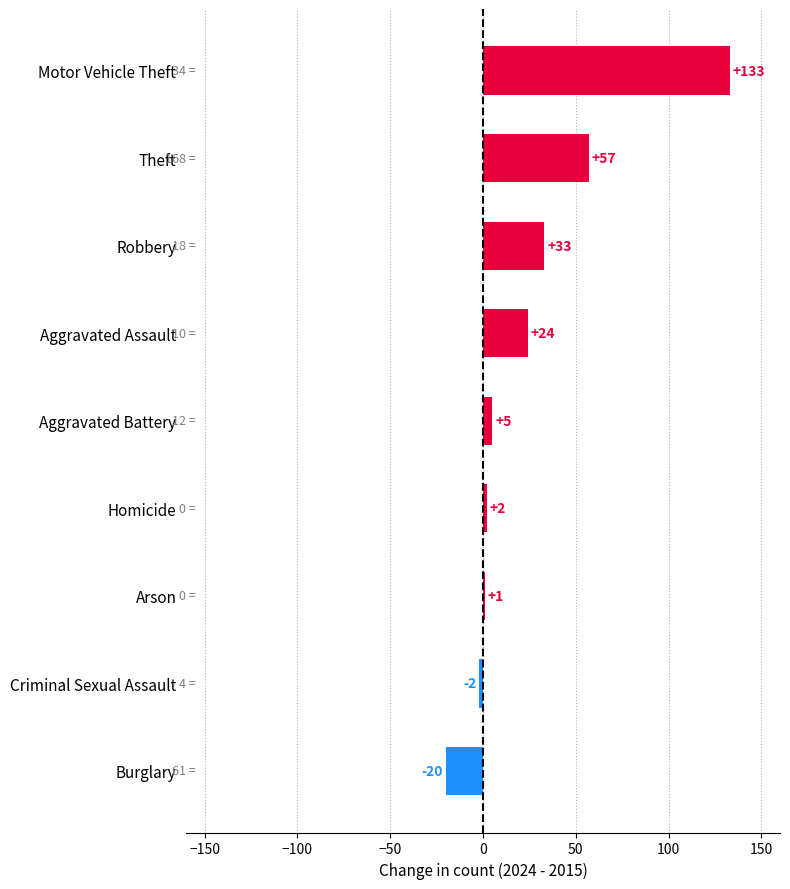

Rank the categories by value from lowest to highest.

Burglary, Criminal Sexual Assault, Arson, Homicide, Aggravated Battery, Aggravated Assault, Robbery, Theft, Motor Vehicle Theft